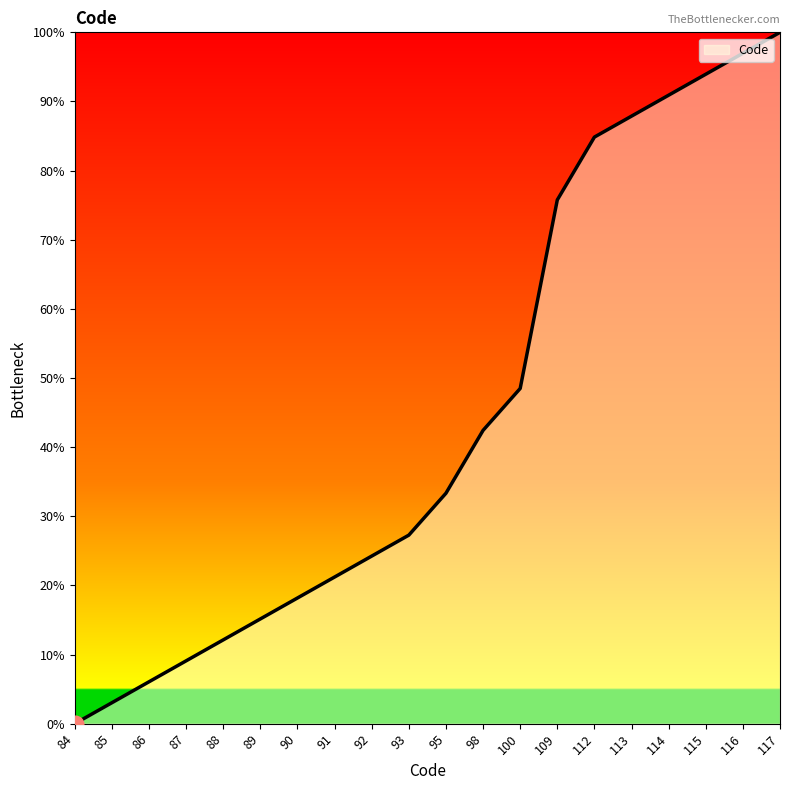

Reading left to right, what are all the values shown in this chart?

84=0.0	85=3.0	86=6.1	87=9.1	88=12.1	89=15.2	90=18.2	91=21.2	92=24.2	93=27.3	95=33.3	98=42.4	100=48.5	109=75.8	112=84.8	113=87.9	114=90.9	115=93.9	116=97.0	117=100.0